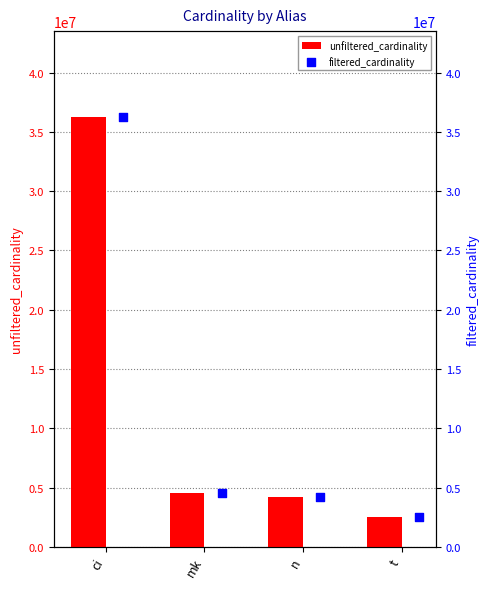

Which series has the widest spread of Y values?

unfiltered_cardinality